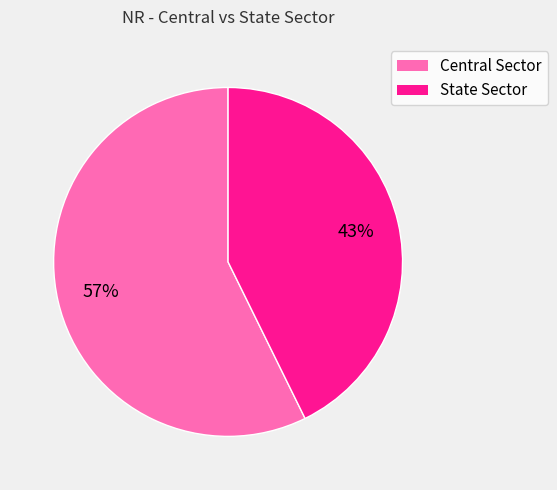

Is there a majority slice in this chart?

Yes